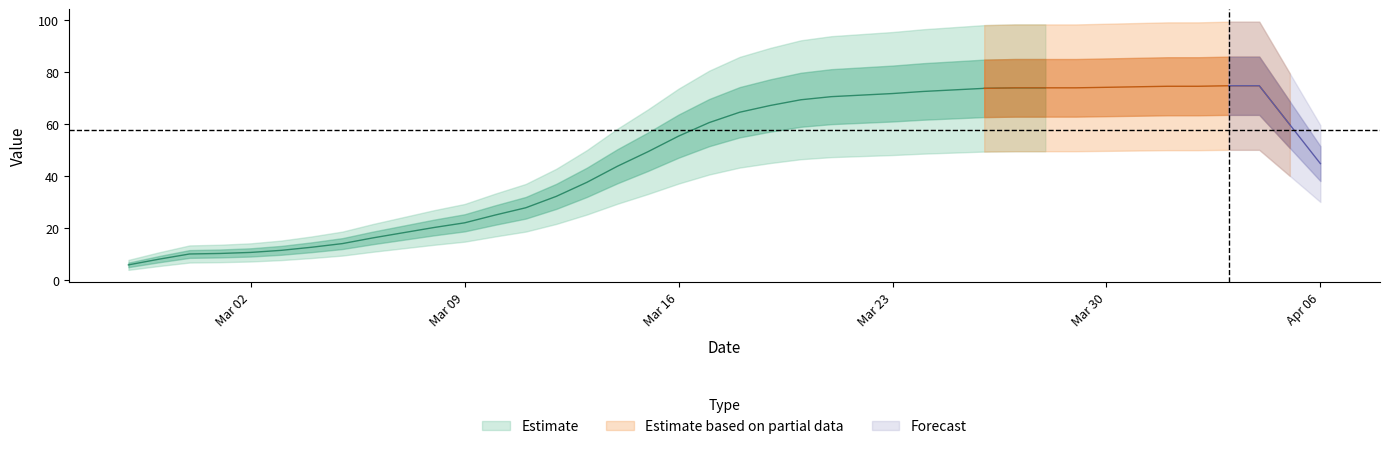

At which category does the chart reach its peak across all series?

34